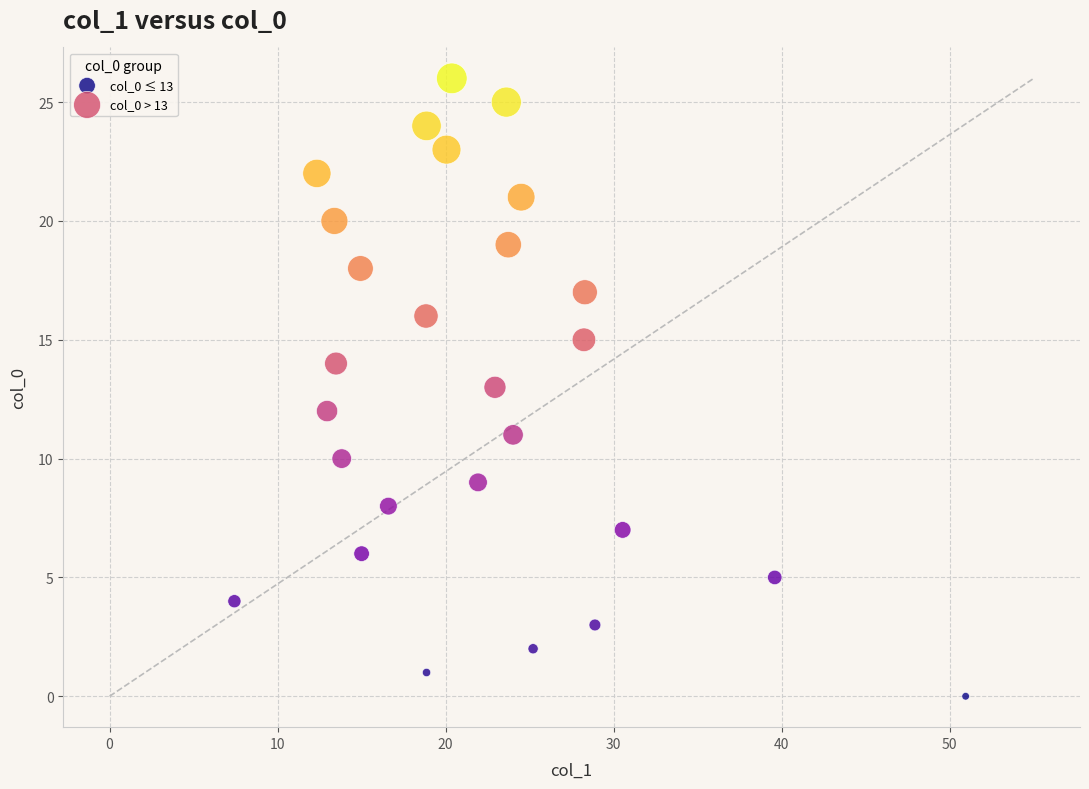

Which series reaches the maximum Y coordinate?

col_0 > 13